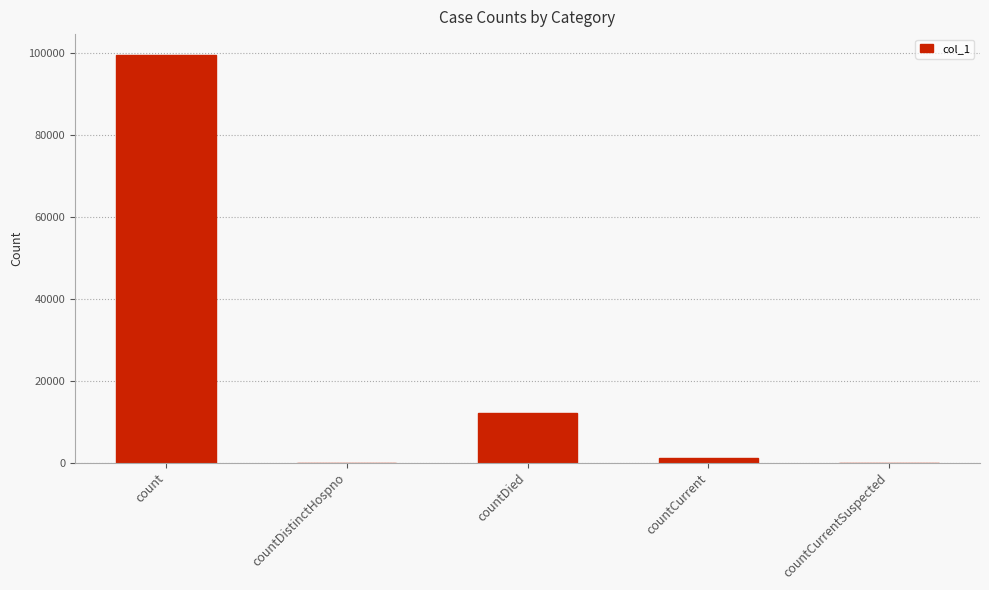

What is the change in value from countDistinctHospno to countDied?

+12182